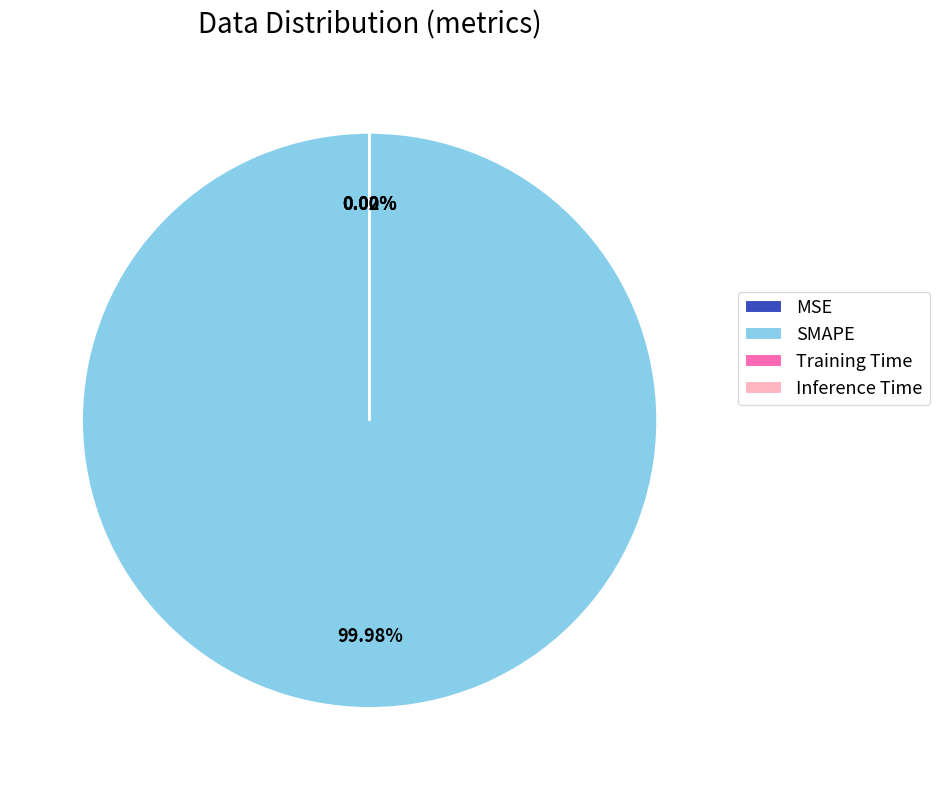

Which slice is the largest?

SMAPE